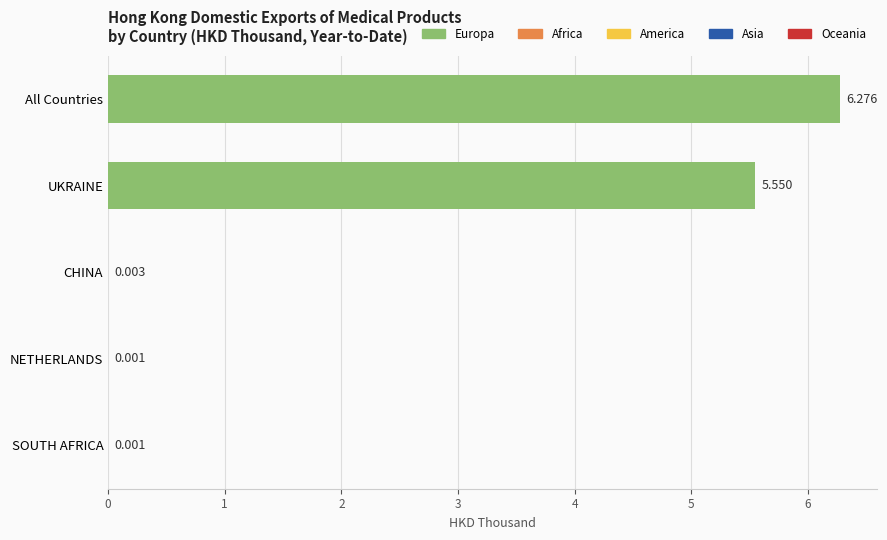

Which category has the highest value across all series?

All Countries